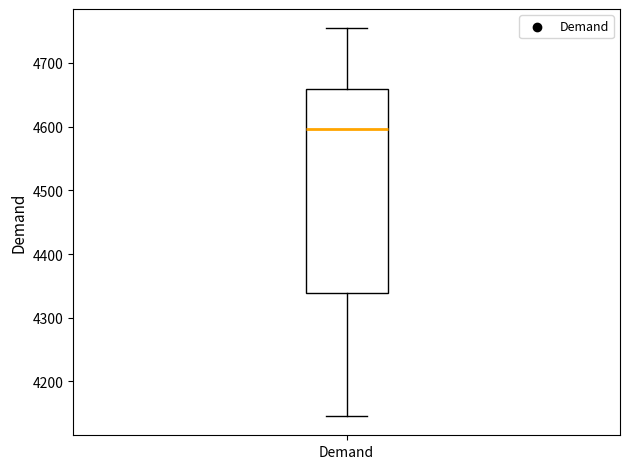

Where does the lower whisker of the box for Demand end on the y-axis? The values are not printed on the chart, so give them approximately, as read against the axis.

4150